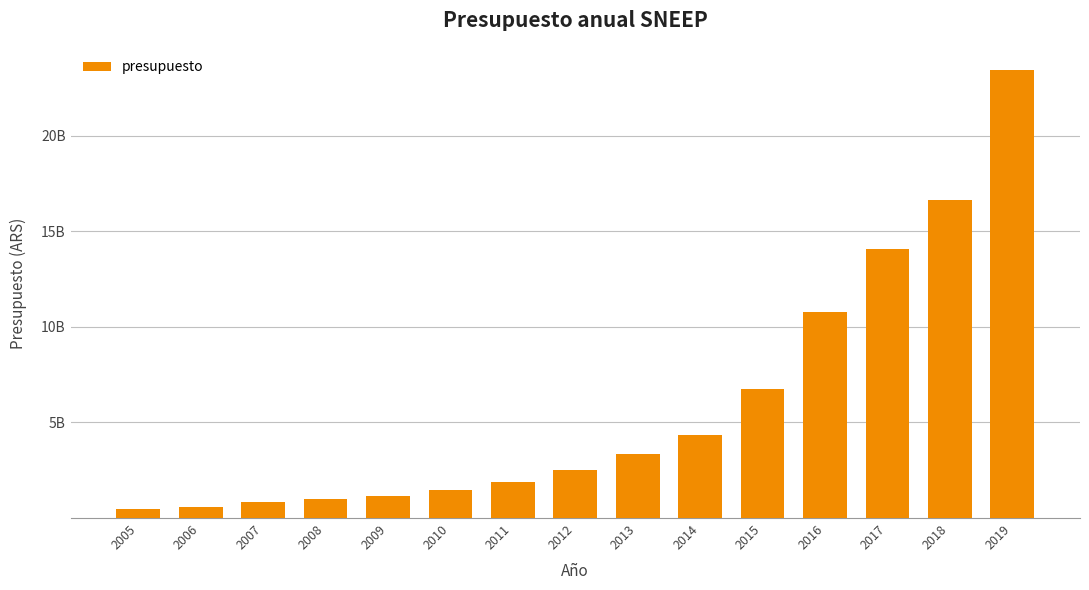

At which label does the data first exceed 2534895960?

2013